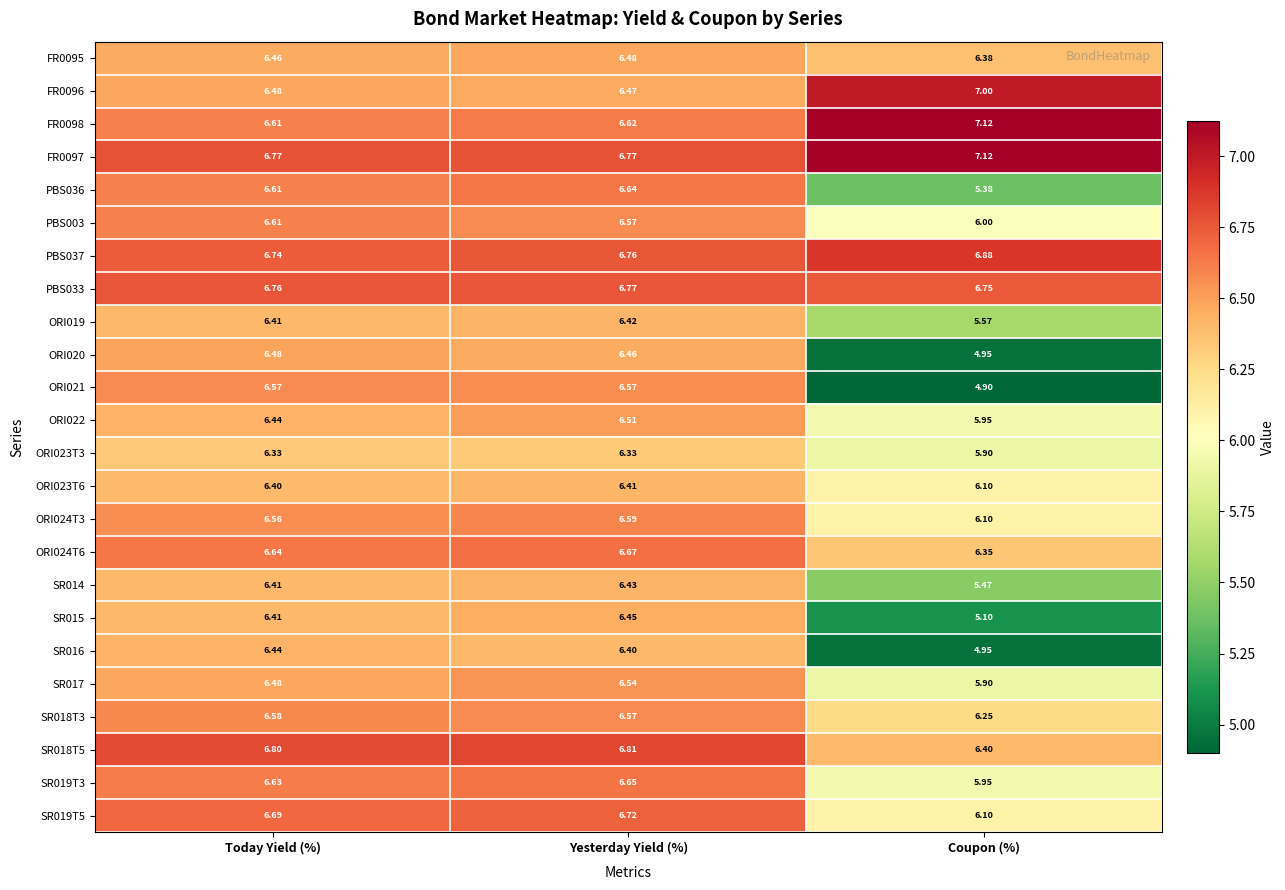

What is the total value across all series at Today Yield (%)?

157.3